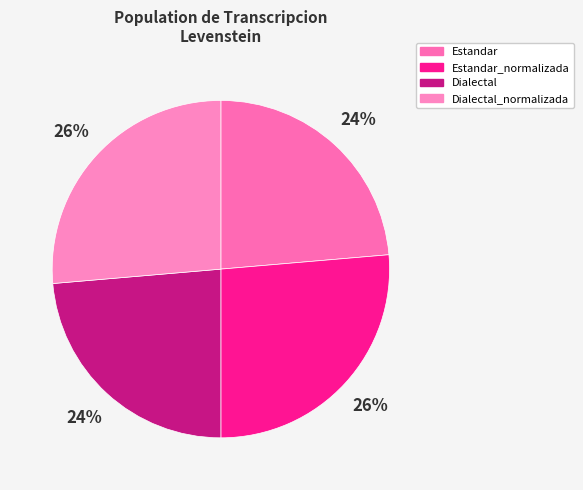

What portion of the pie excludes Dialectal_normalizada?

73.6%